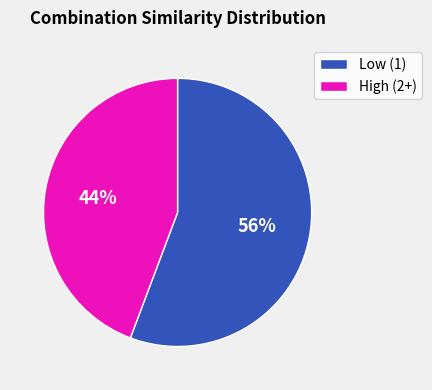

Is the sum of High (2+) and Low (1) greater than half?

Yes